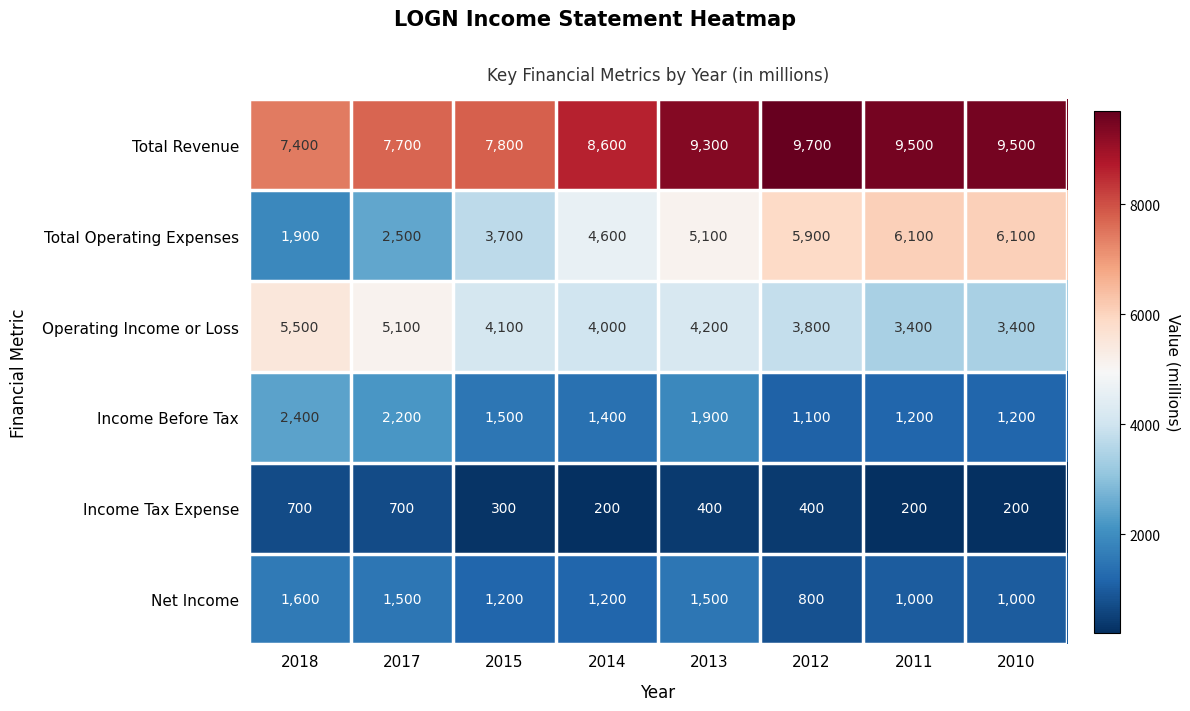

Which series has the widest spread of values?

Total Operating Expenses